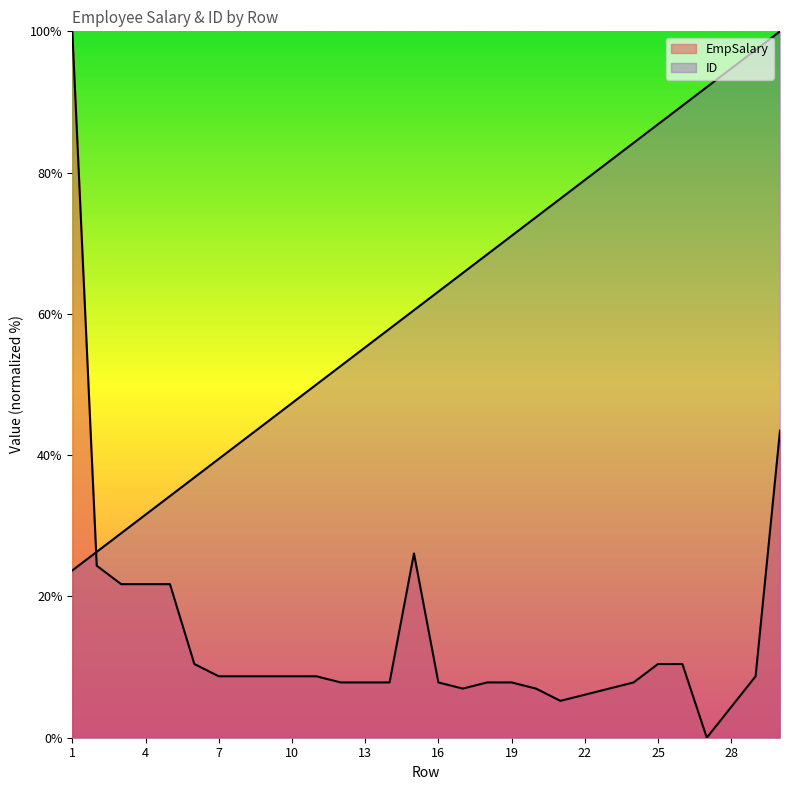

What is the difference between the EmpSalary values at 22 and 24?

1.7